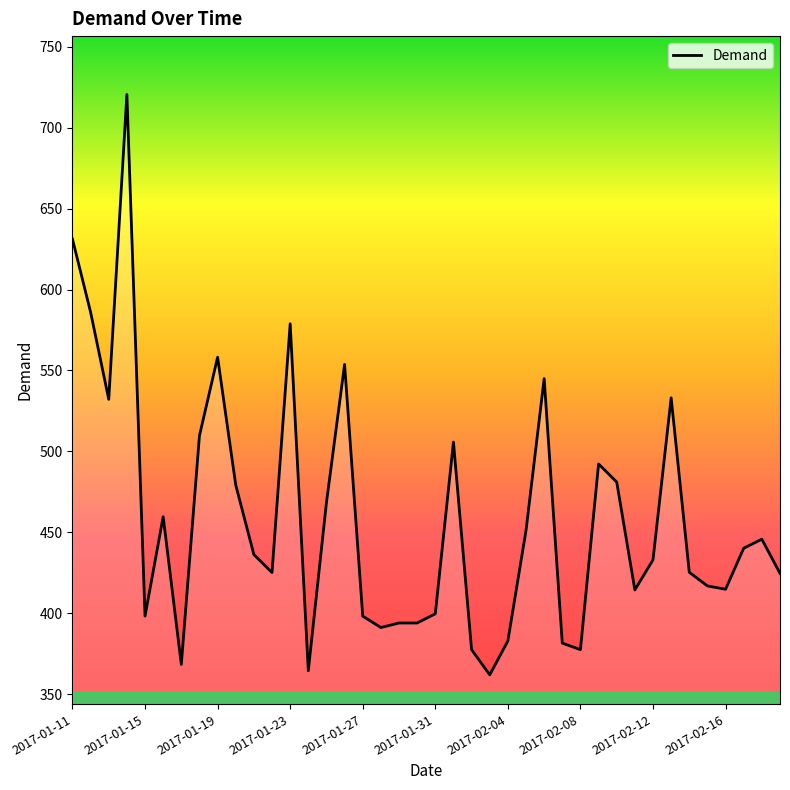

What is the minimum value shown in the chart?

362.1